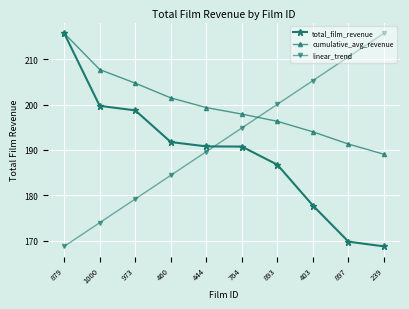

How many lines are shown in the chart?

3